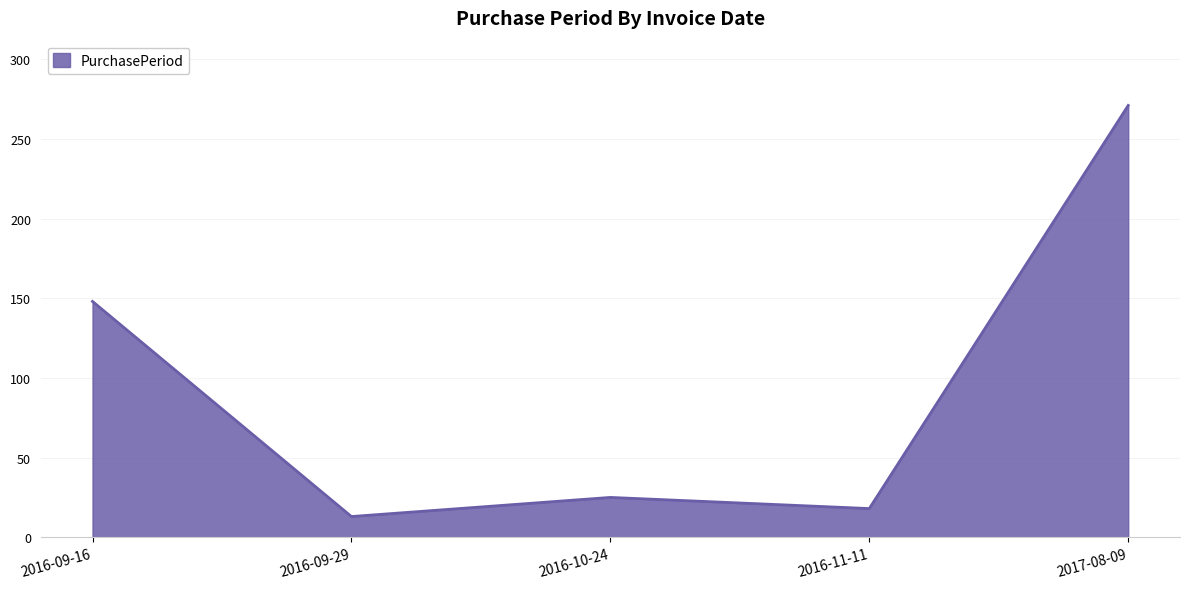

Reading left to right, extract all data points from this chart.

2016-09-16=148	2016-09-29=13	2016-10-24=25	2016-11-11=18	2017-08-09=271